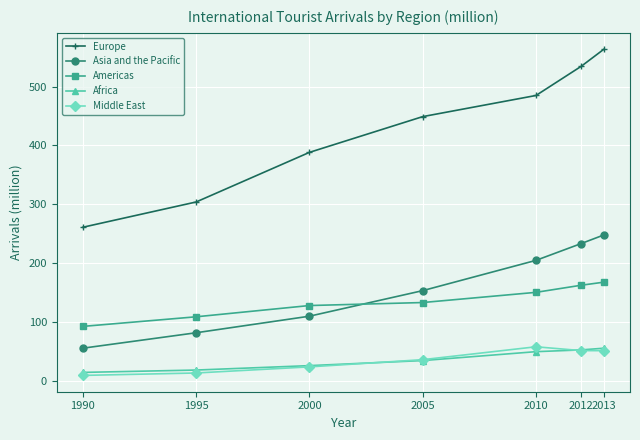

Rank the series at 1990 from highest to lowest value.

Europe, Americas, Asia and the Pacific, Africa, Middle East